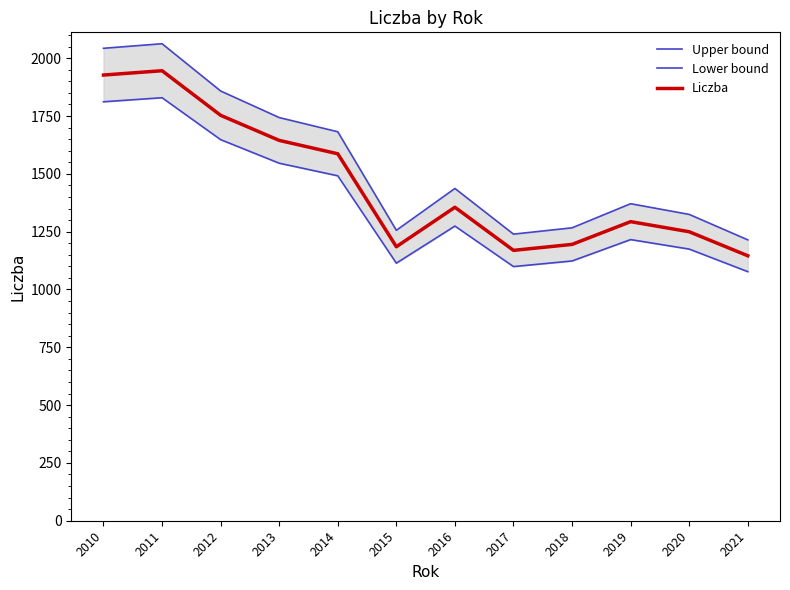

What is the difference between the Upper bound values at 2017 and 2012?

619.0